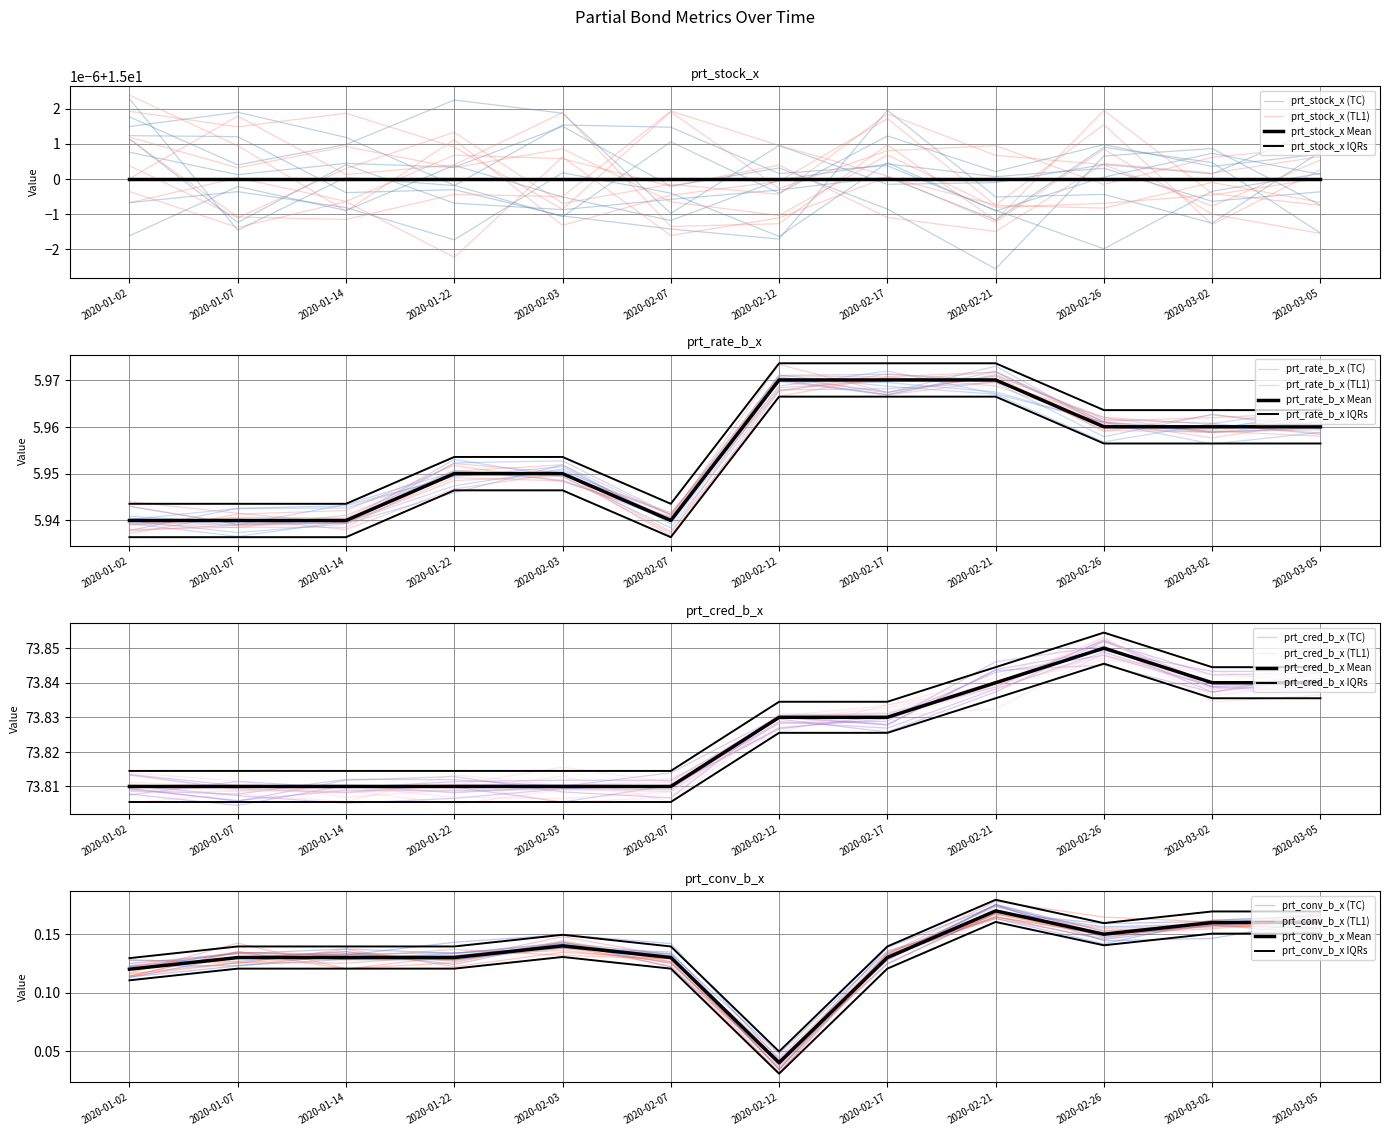

True or false: prt_rate_b_x has a value of 7.8 at 2020-02-03.

False